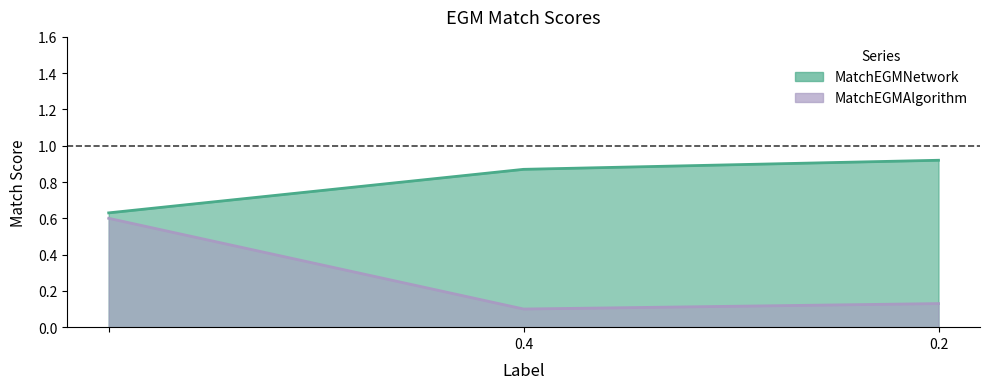

What is the average value of the MatchEGMNetwork series?

0.8